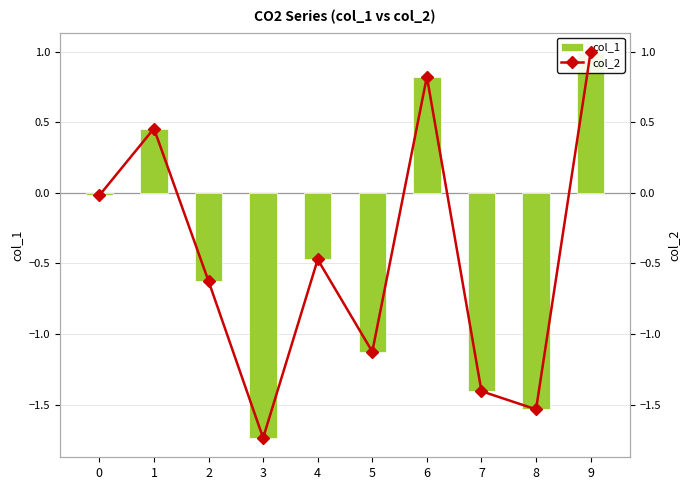

Is the value of col_2 at 1 greater than the value of col_1 at 1?

Yes